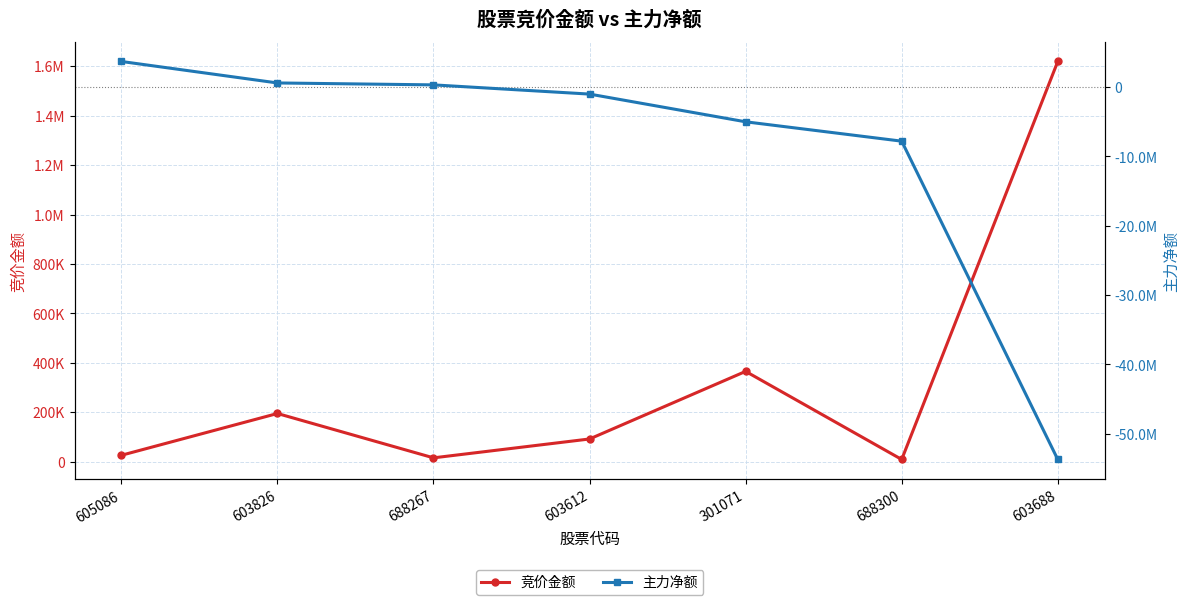

The value of 主力净额 at 603688 is -85382054. True or false?

False